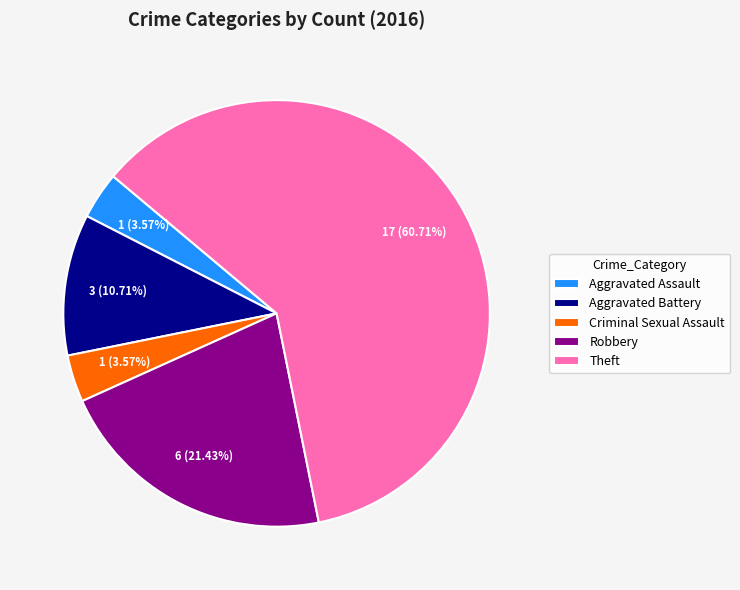

To the nearest percent, what is the difference between the largest and smallest slice percentages?

57%